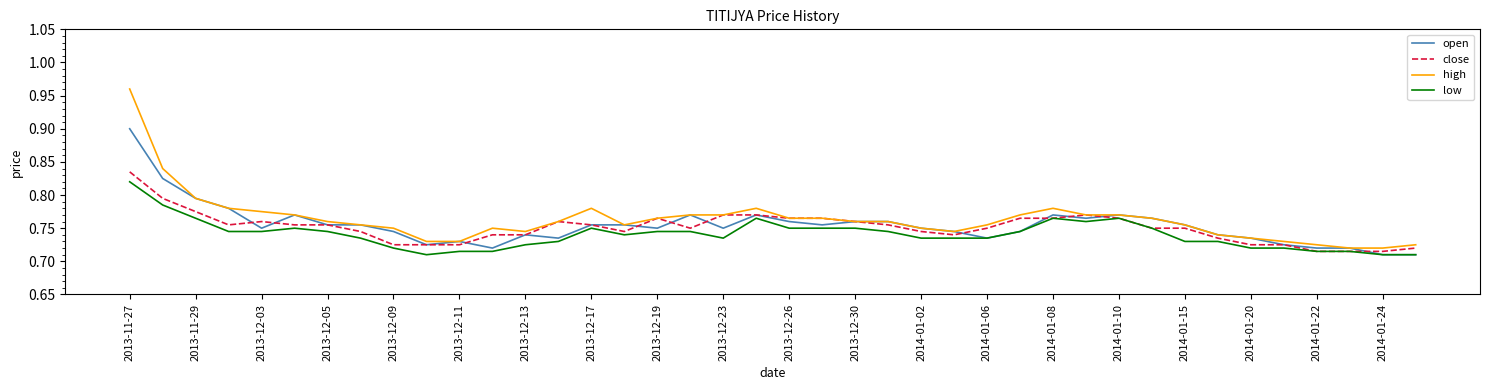

What is the highest value of the open series?

0.9